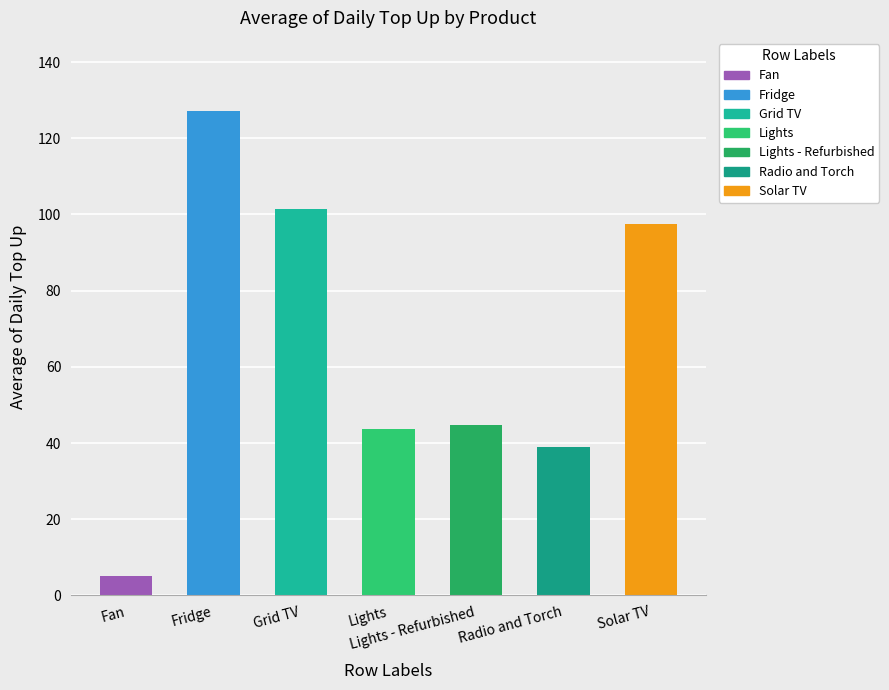

Reading right to left, list all the values displayed in this chart.

97.4	38.9	44.8	43.6	101.5	127.3	5.0